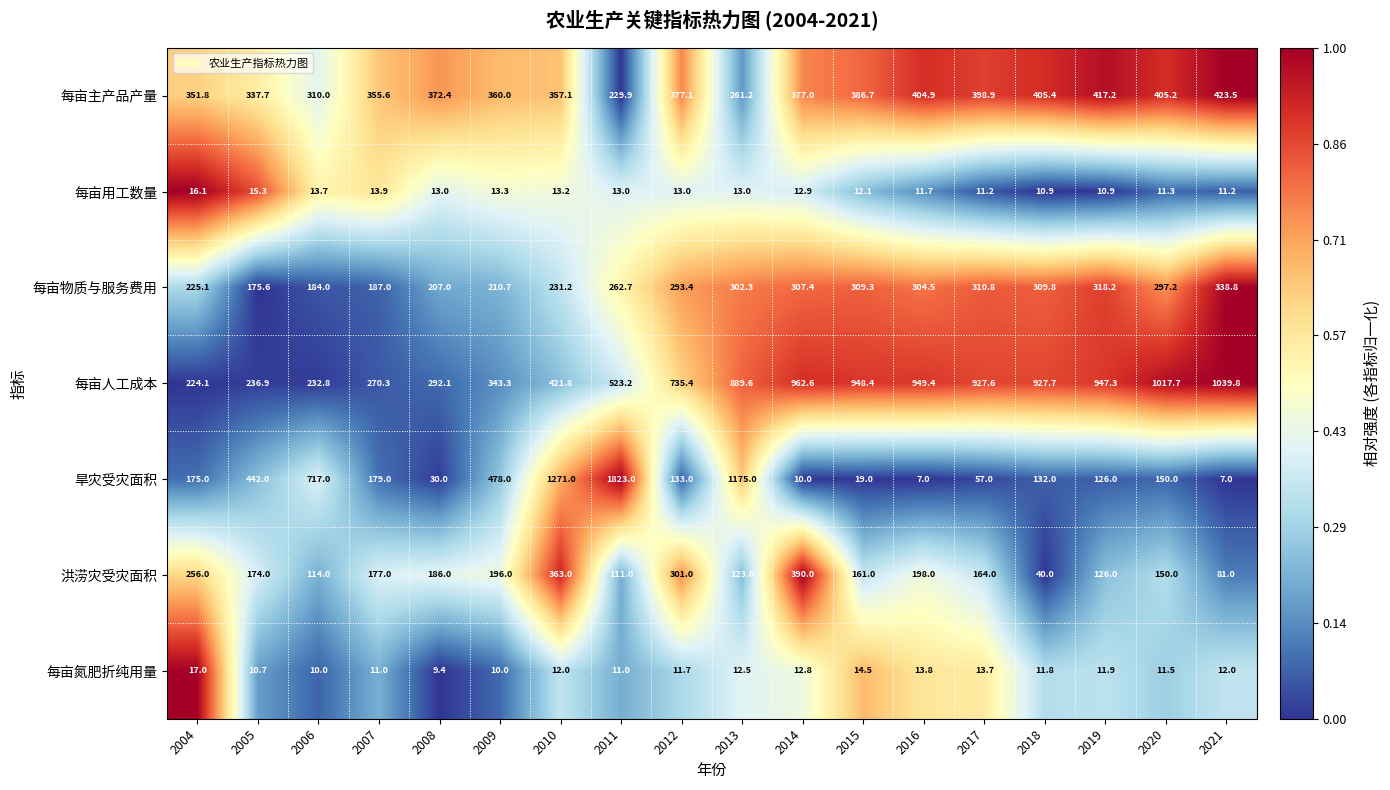

True or false: 每亩主产品产量 has a value of 236.5 at 2007.

False